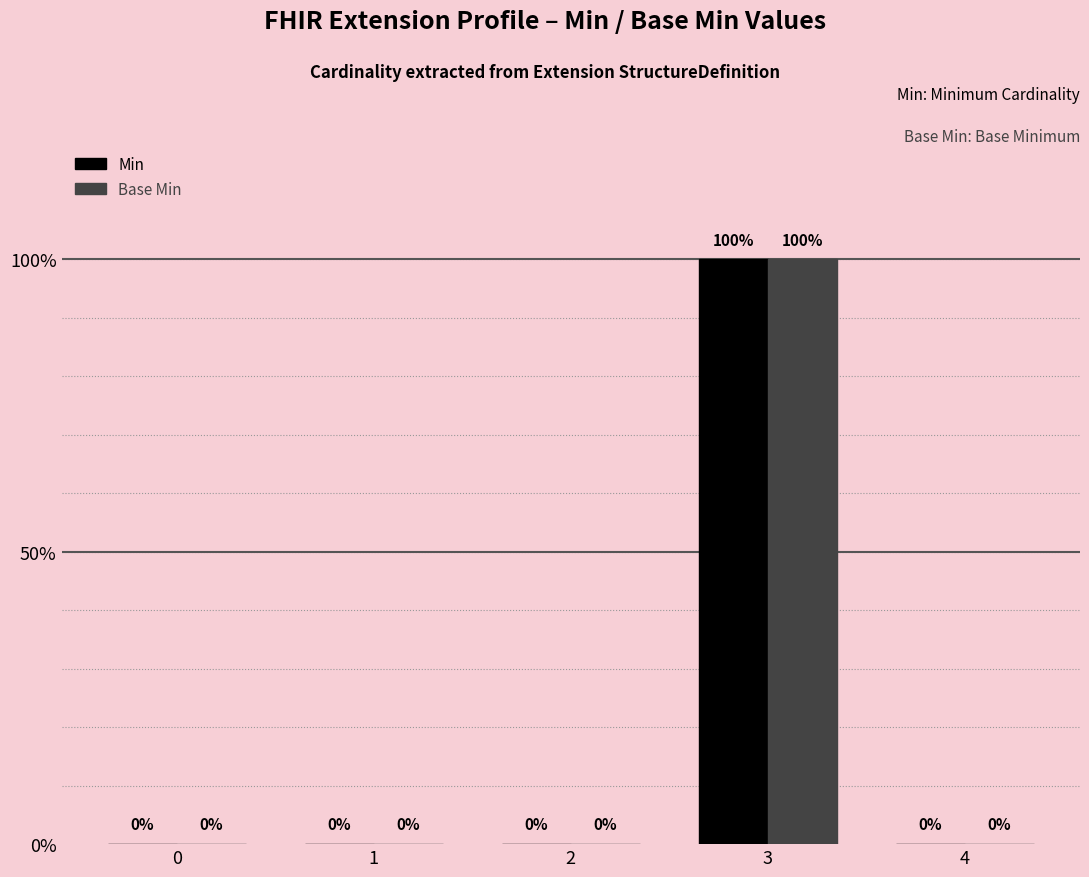

Which series has the largest total across all categories?

Min